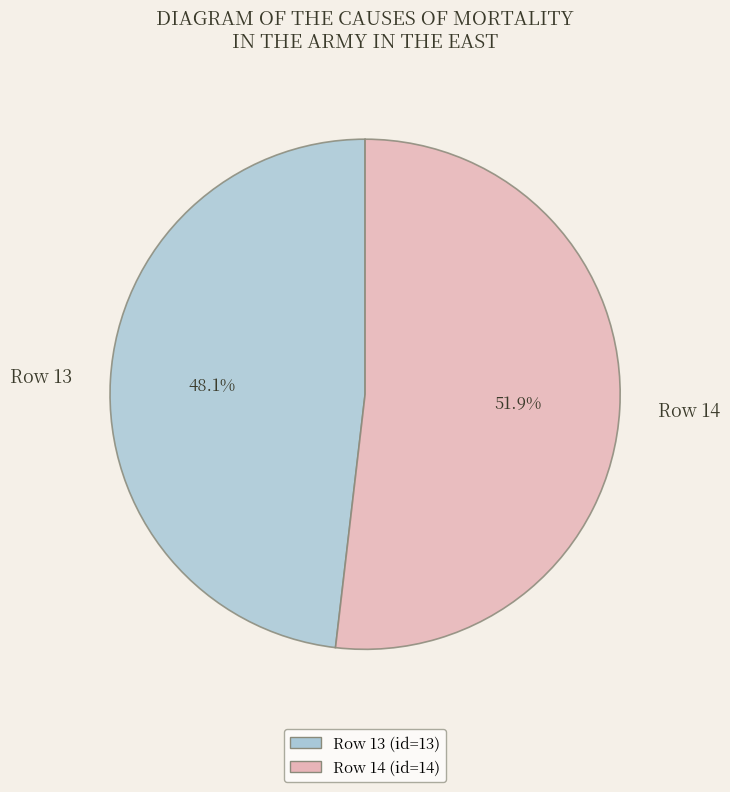

To the nearest percent, what is the average slice percentage?

50%